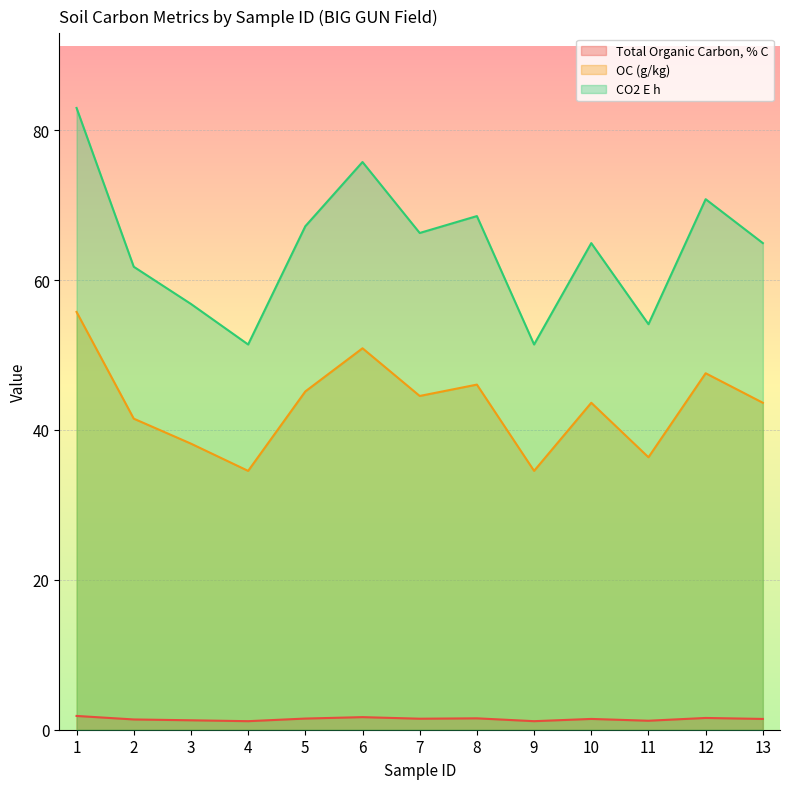

What is the difference between the maximum and second lowest values in the CO2 E h series?

31.6